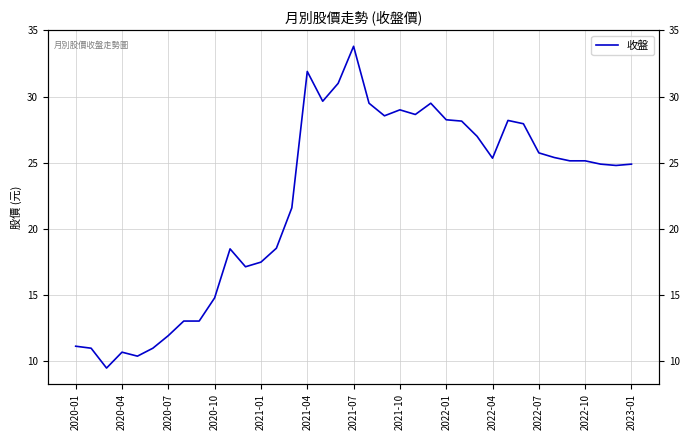

The chart shows a value of 24.8 at 35. True or false?

True